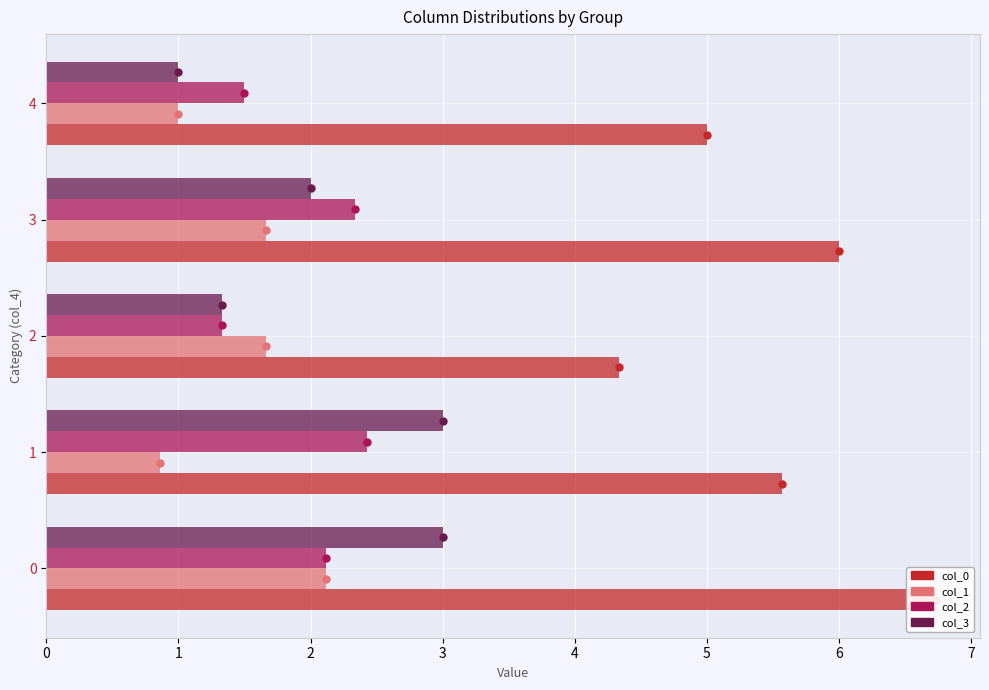

Read the col_3 value at 2.

1.3